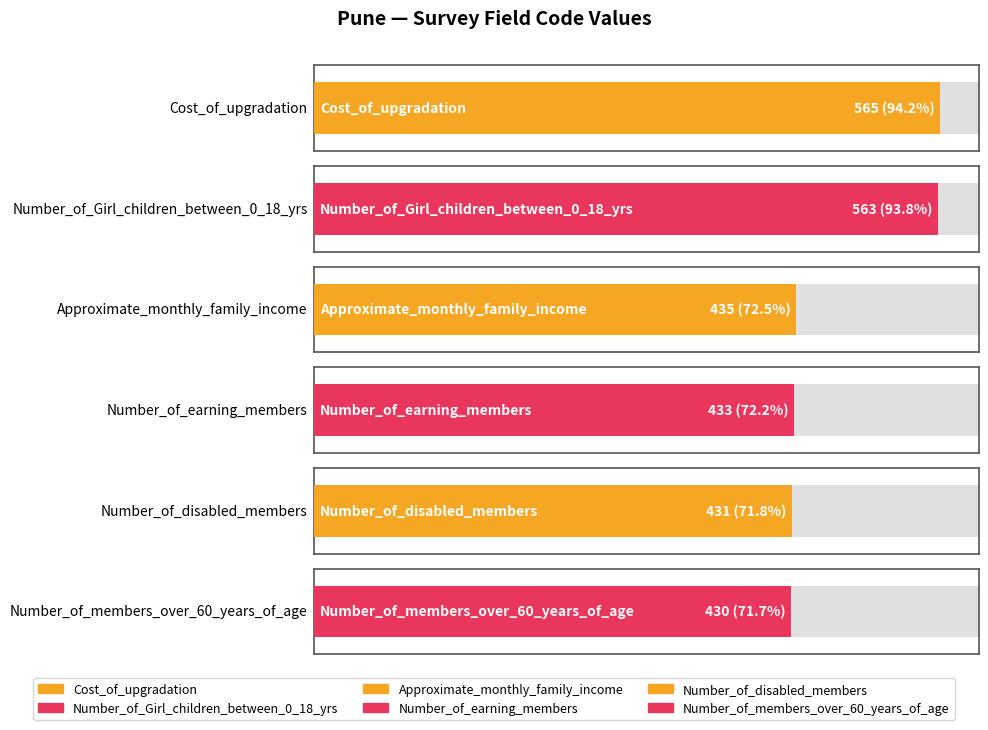

At which label is the value closest to 491?

Approximate_monthly_family_income